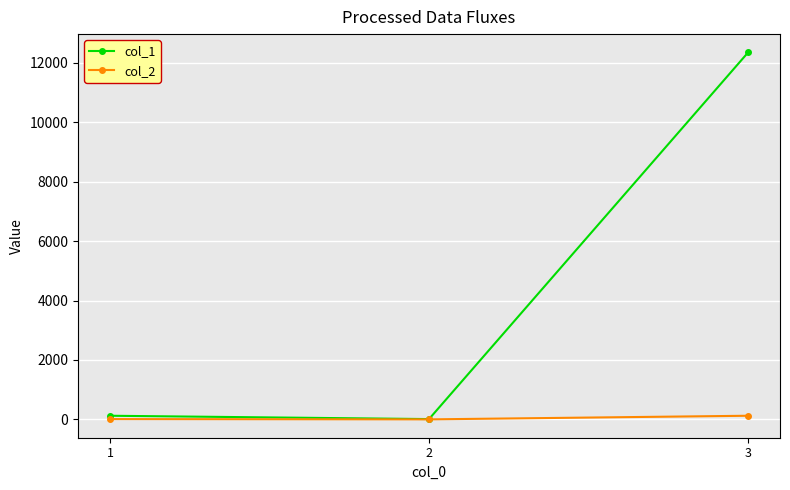

List the series in order of their peak value, lowest first.

col_2, col_1